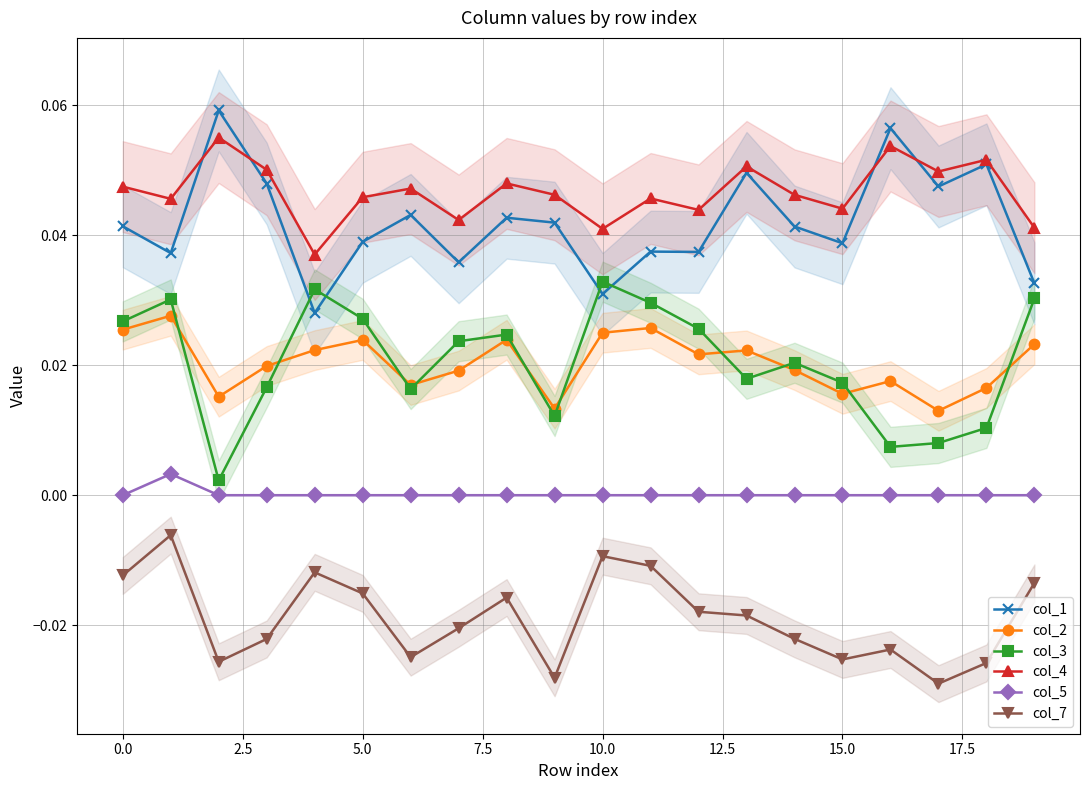

True or false: col_4 and col_2 intersect in this chart.

False